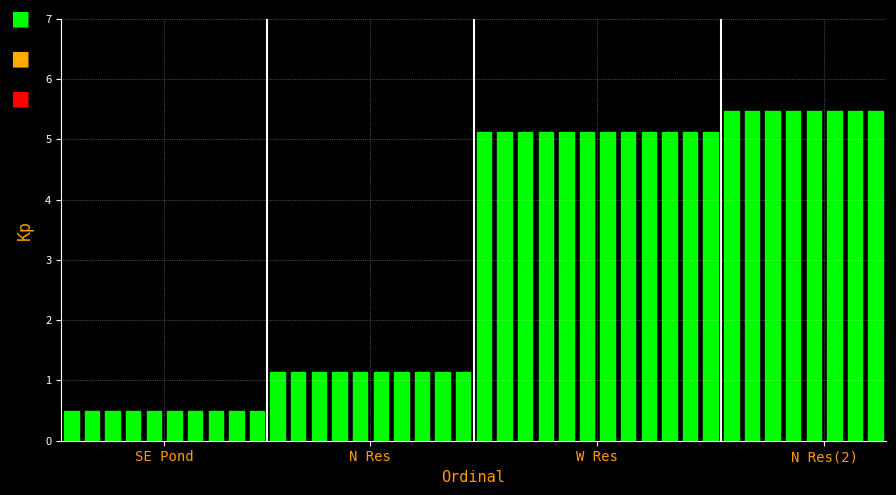

What is the average value?

3.0